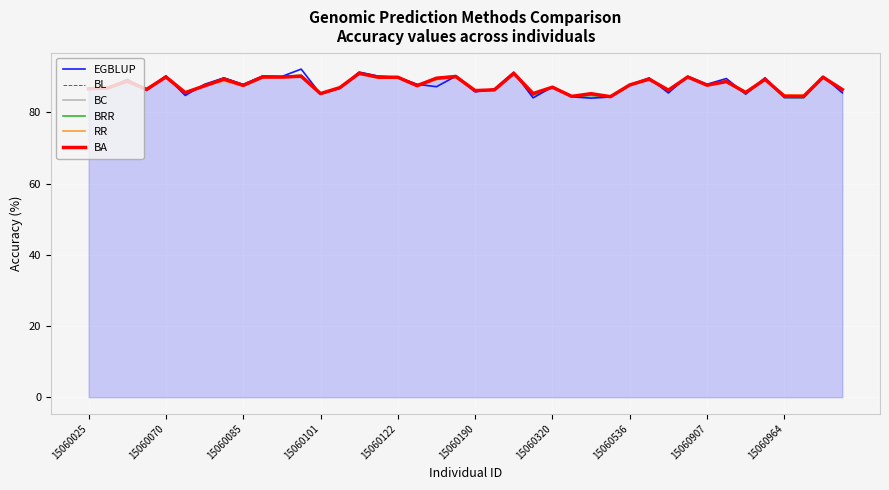

What is the greatest value displayed?

92.2